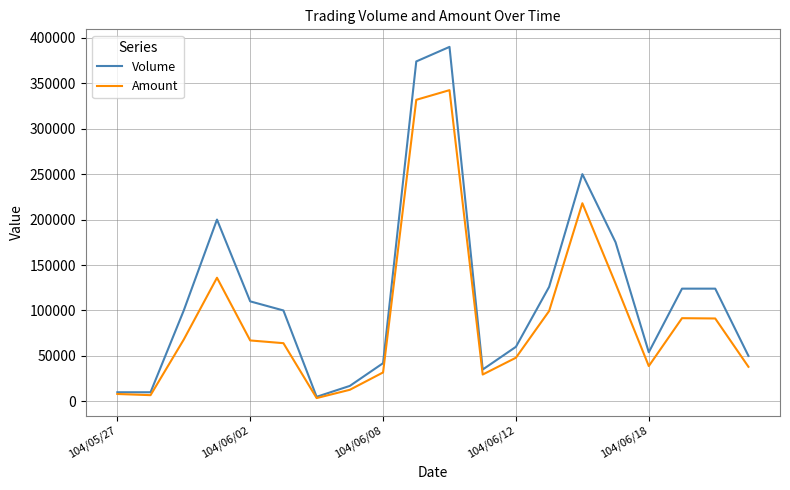

List the series in order of their overall mean, lowest first.

Amount, Volume